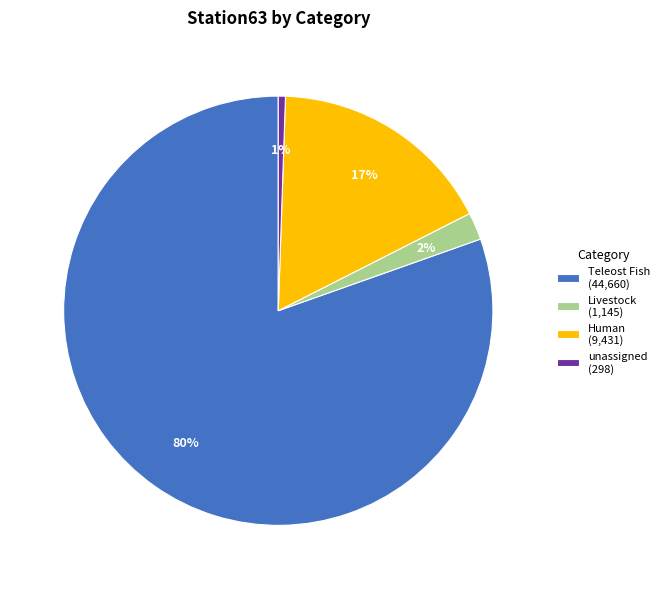

Which slice represents more than half of the pie?

Teleost Fish (44,660)